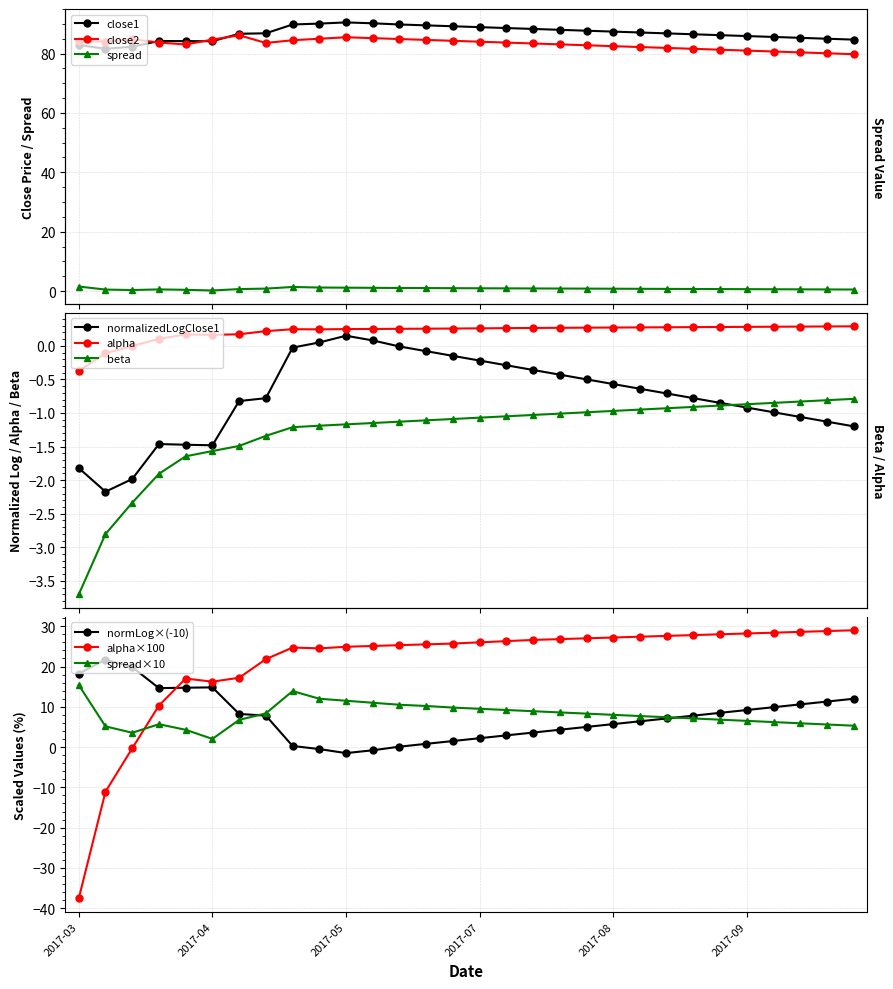

True or false: close1 and spread intersect in this chart.

False